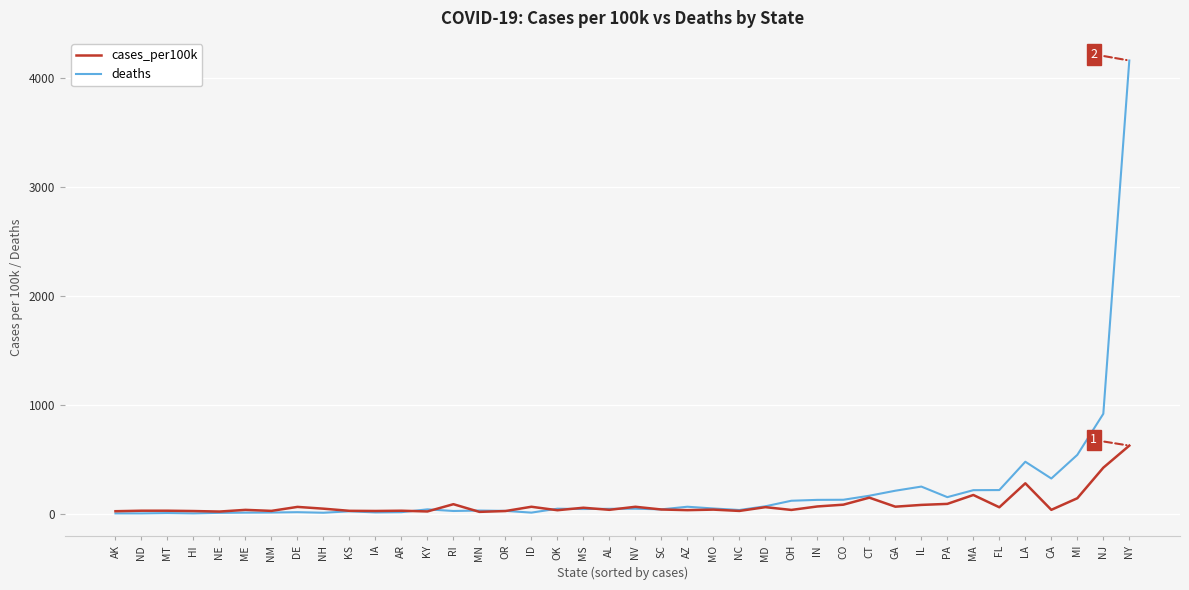

What is the approximate value of deaths at MT?

6.0